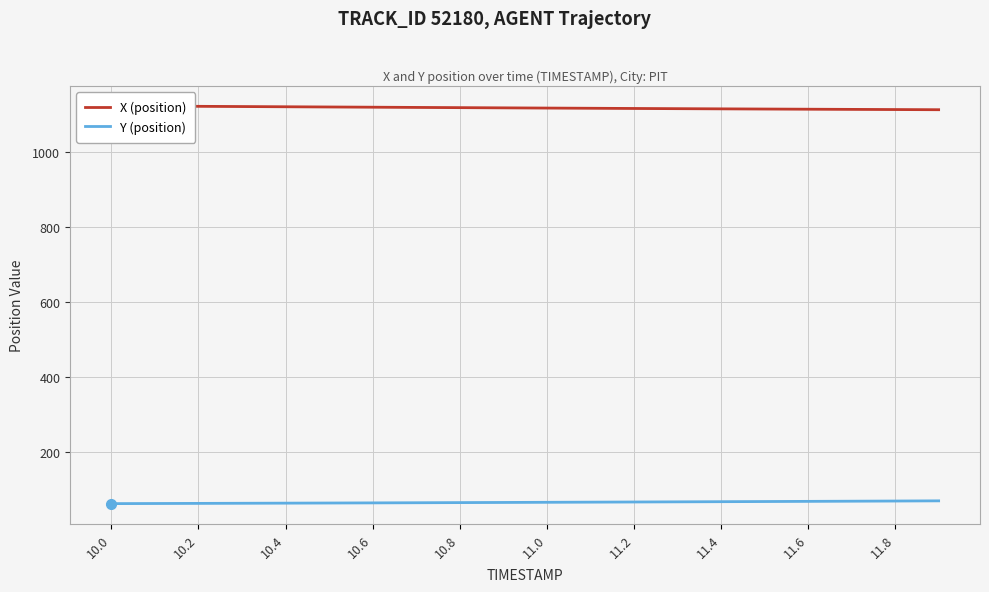

How many lines are shown in the chart?

2